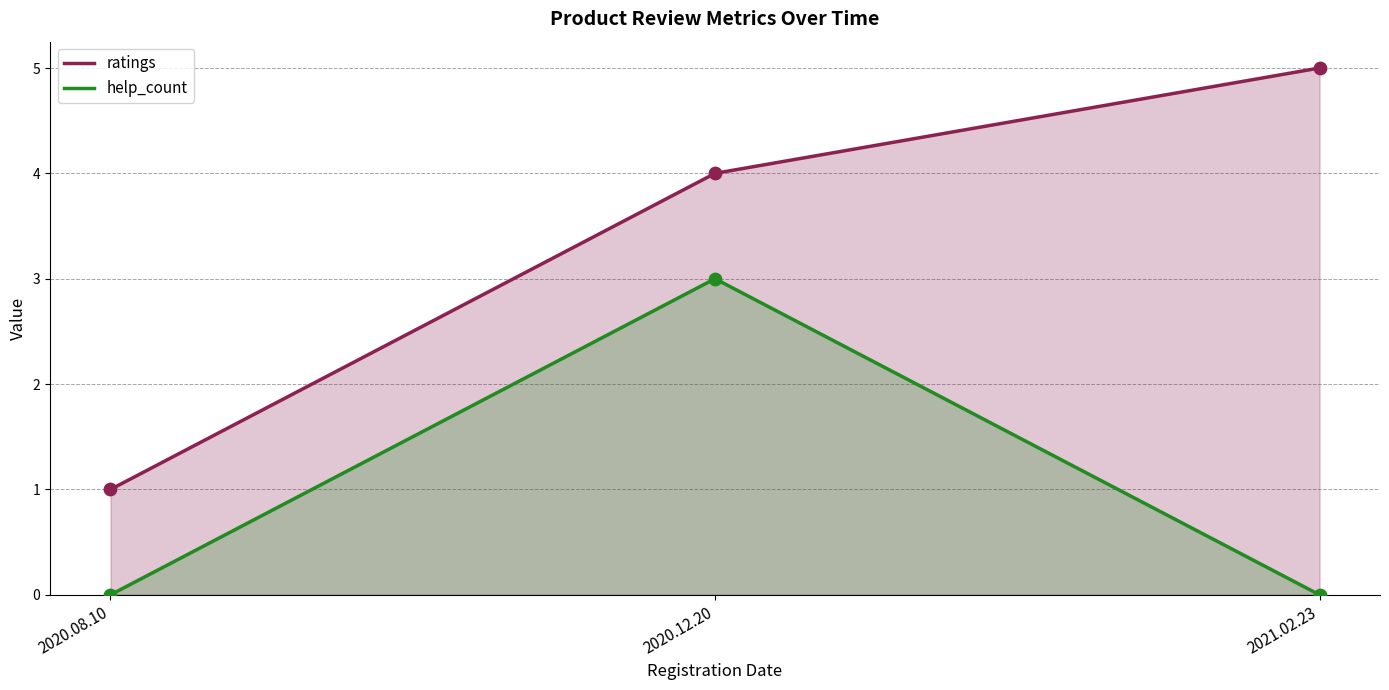

Which series has the largest total across all categories?

ratings